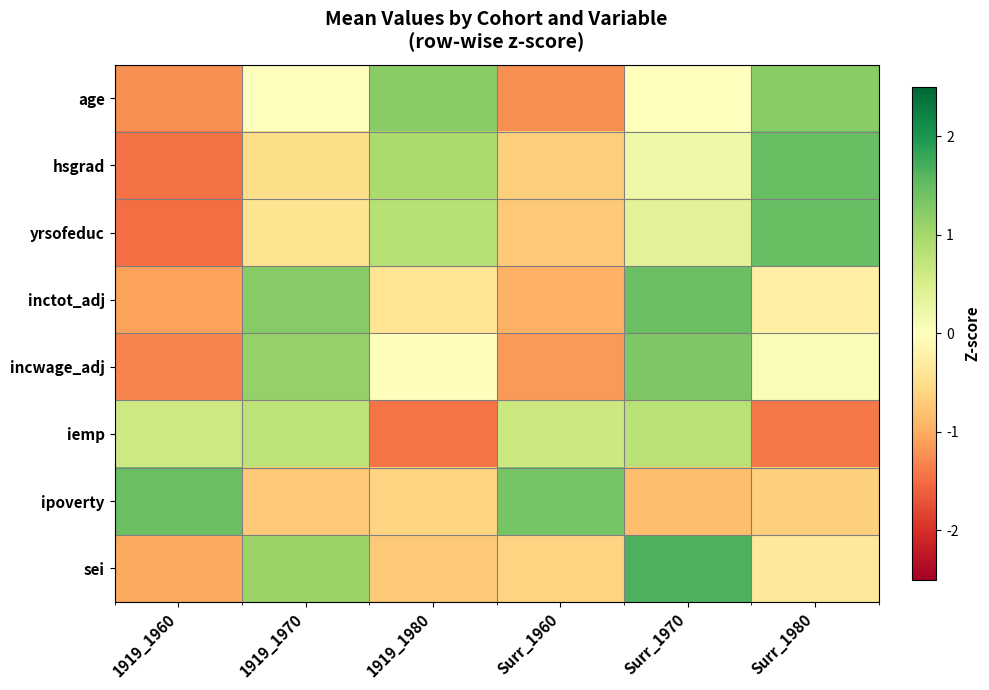

Reading left to right, transcribe all the data shown in this chart.

age: 1919_1960=-1.2	1919_1970=0.0	1919_1980=1.2	Surr_1960=-1.2	Surr_1970=-0.0	Surr_1980=1.2
hsgrad: 1919_1960=-1.5	1919_1970=-0.5	1919_1980=1.0	Surr_1960=-0.7	Surr_1970=0.2	Surr_1980=1.5
yrsofeduc: 1919_1960=-1.5	1919_1970=-0.4	1919_1980=0.8	Surr_1960=-0.7	Surr_1970=0.4	Surr_1980=1.5
inctot_adj: 1919_1960=-1.1	1919_1970=1.2	1919_1980=-0.4	Surr_1960=-1.0	Surr_1970=1.5	Surr_1980=-0.2
incwage_adj: 1919_1960=-1.3	1919_1970=1.1	1919_1980=-0.0	Surr_1960=-1.2	Surr_1970=1.3	Surr_1980=0.1
iemp: 1919_1960=0.6	1919_1970=0.8	1919_1980=-1.4	Surr_1960=0.6	Surr_1970=0.8	Surr_1980=-1.4
ipoverty: 1919_1960=1.5	1919_1970=-0.7	1919_1980=-0.6	Surr_1960=1.4	Surr_1970=-0.8	Surr_1980=-0.7
sei: 1919_1960=-1.0	1919_1970=1.1	1919_1980=-0.7	Surr_1960=-0.6	Surr_1970=1.7	Surr_1980=-0.4